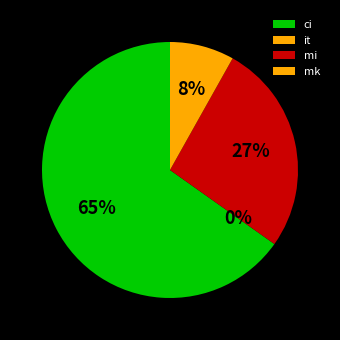

What portion of the pie excludes it?

100.0%